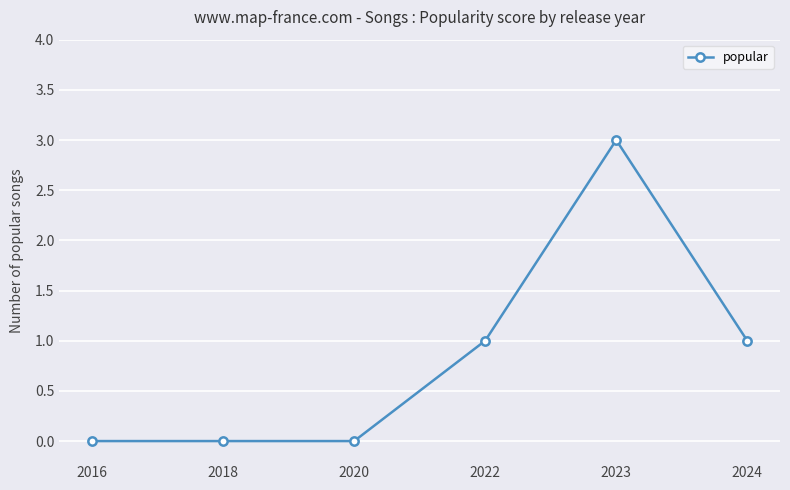

Is it true that the value at 2024 is 1?

True